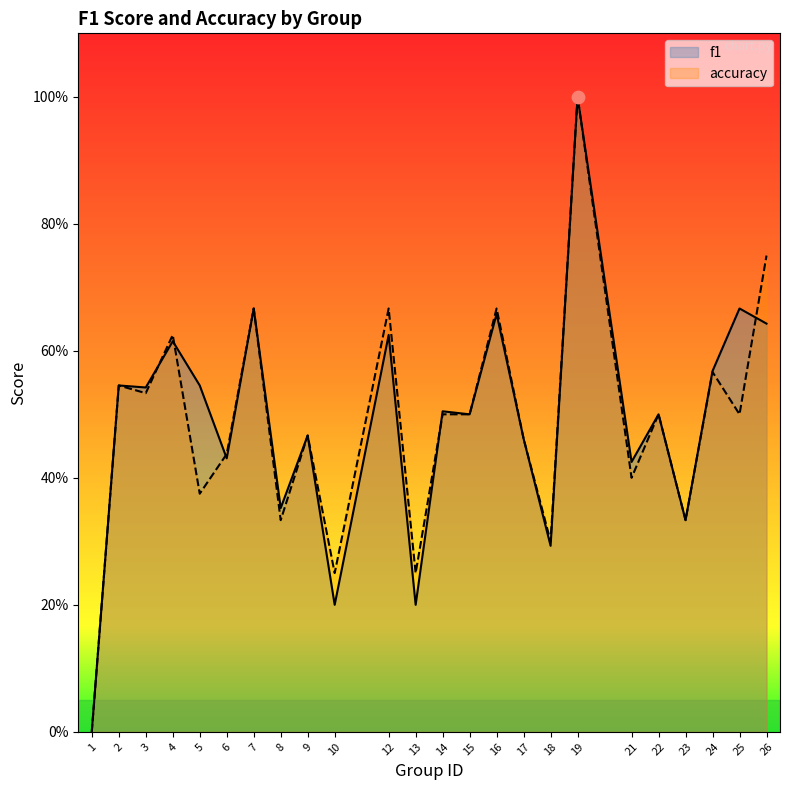

At how many categories does at least one series exceed 0?

23